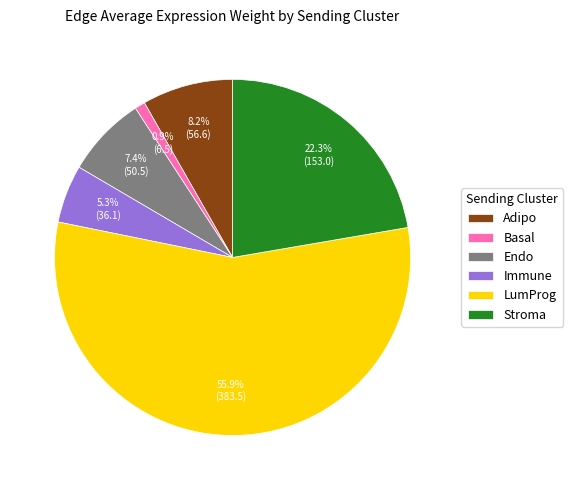

To the nearest percent, what is the difference between the largest and smallest slice percentages?

55%